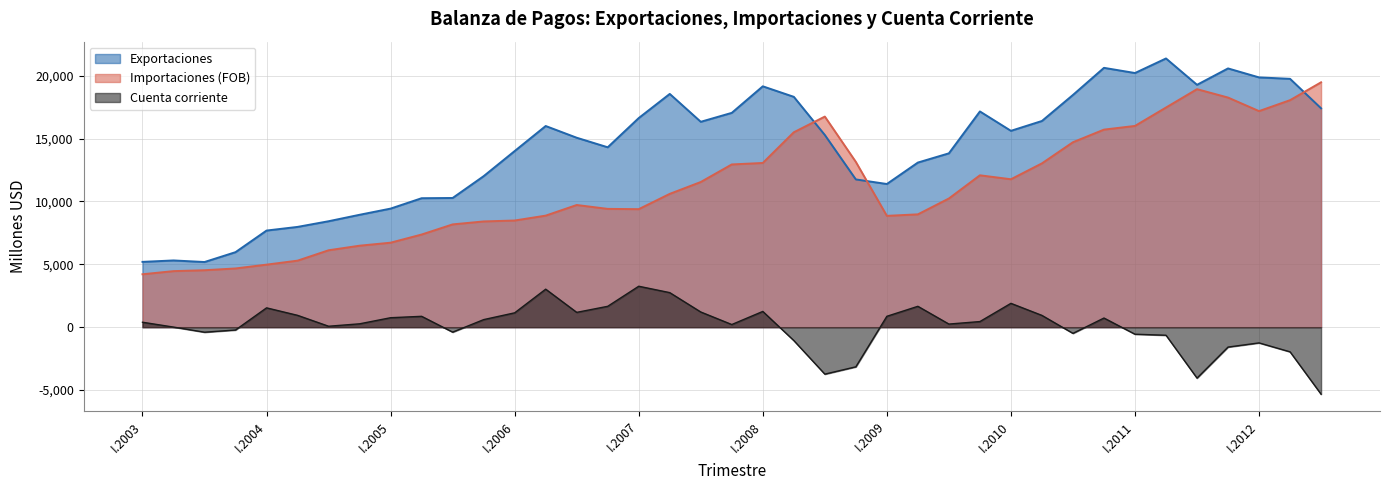

Where is the first local minimum for Exportaciones?

III.2003